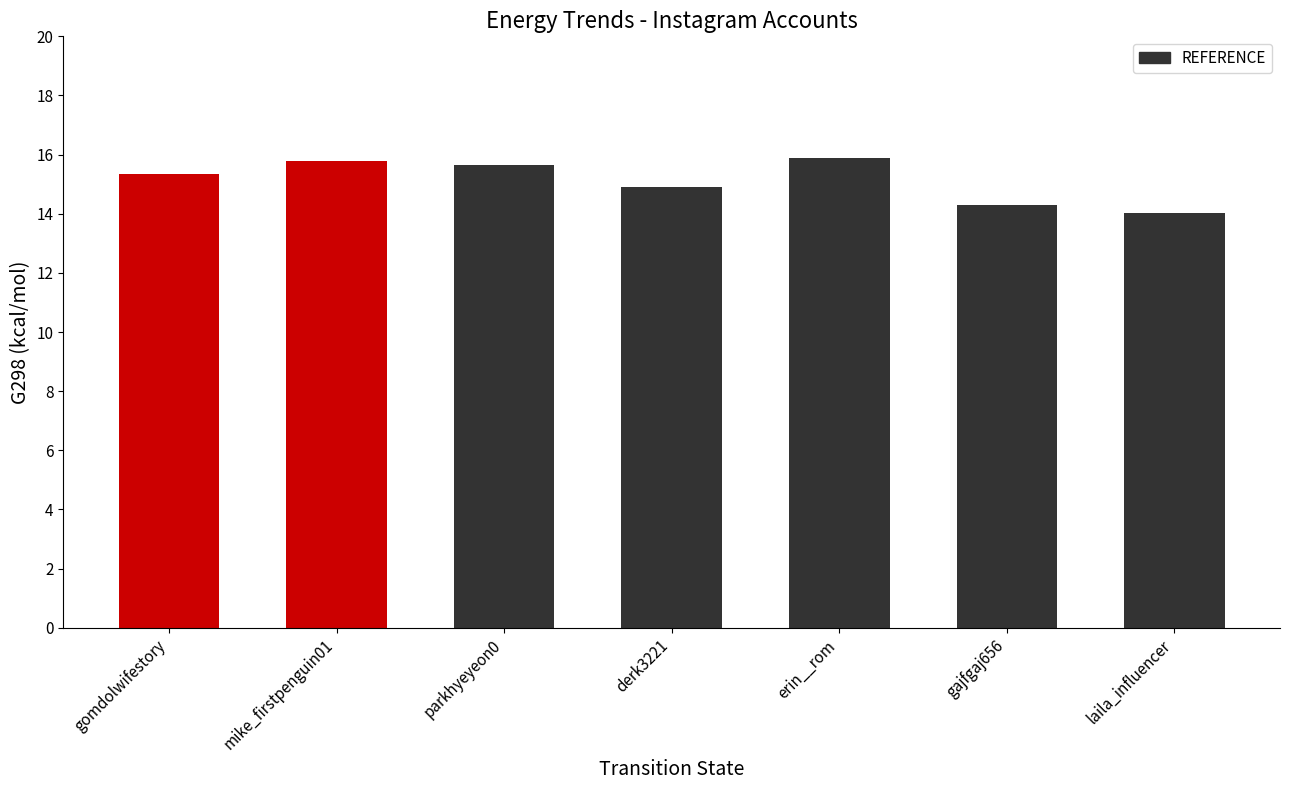

What is the total value across all series at parkhyeyeon0?

15.6